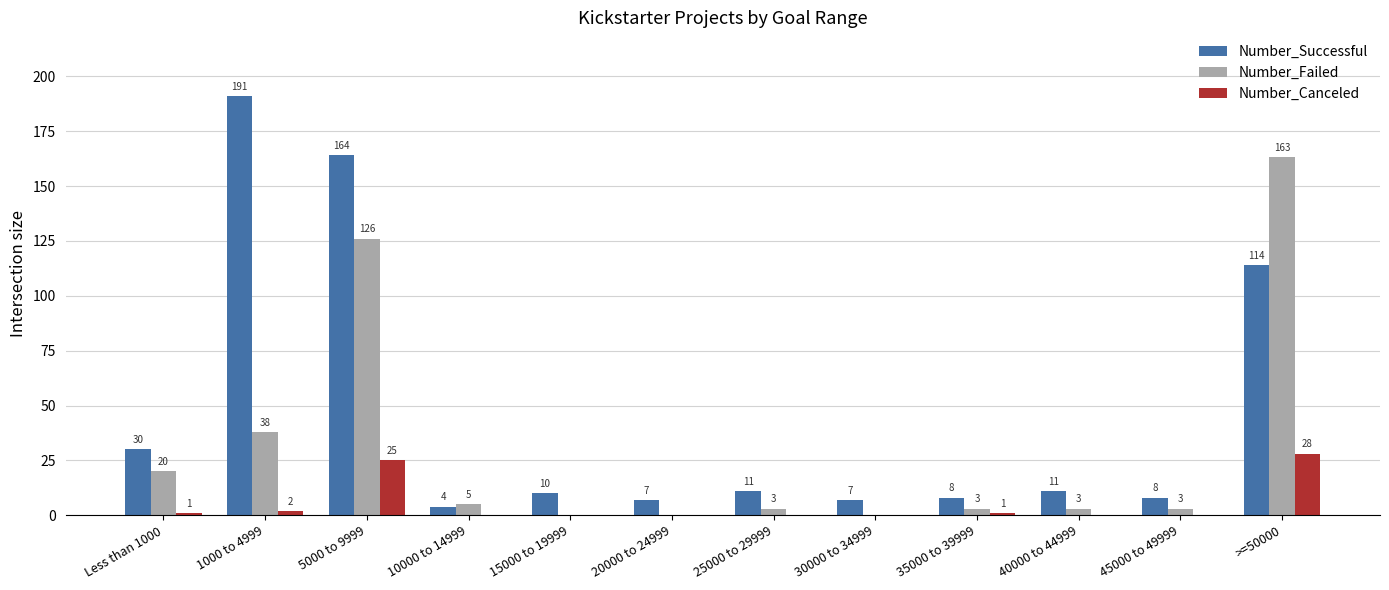

At which category does the chart reach its peak across all series?

1000 to 4999